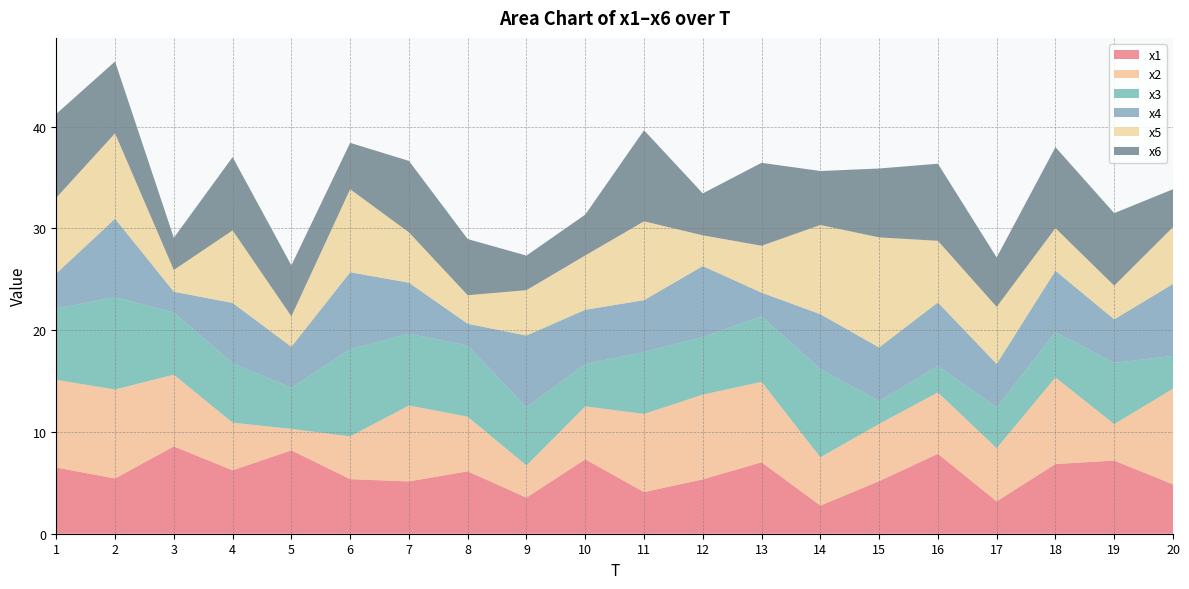

Reading right to left, list all the values displayed in this chart.

x1: 4.8	7.2	6.8	3.2	7.9	5.2	2.8	7.0	5.3	4.1	7.3	3.5	6.1	5.1	5.4	8.2	6.2	8.6	5.4	6.5
x2: 9.4	3.6	8.5	5.2	6.0	5.6	4.7	7.9	8.3	7.7	5.2	3.2	5.4	7.5	4.2	2.1	4.7	7.0	8.7	8.6
x3: 3.2	6.0	4.4	4.0	2.6	2.2	8.7	6.4	5.6	6.1	4.2	5.7	7.0	7.0	8.6	4.0	5.9	6.1	9.1	7.0
x4: 7.1	4.3	6.0	4.3	6.3	5.3	5.4	2.3	7.0	5.1	5.3	7.1	2.1	5.0	7.6	4.0	5.9	2.0	7.7	3.4
x5: 5.6	3.3	4.2	5.6	6.1	10.8	8.8	4.6	3.0	7.7	5.3	4.5	2.8	4.9	8.2	3.0	7.1	2.1	8.4	7.4
x6: 3.7	7.1	8.0	4.9	7.6	6.8	5.3	8.1	4.1	8.9	4.0	3.4	5.5	7.0	4.6	5.0	7.2	3.2	7.1	8.2